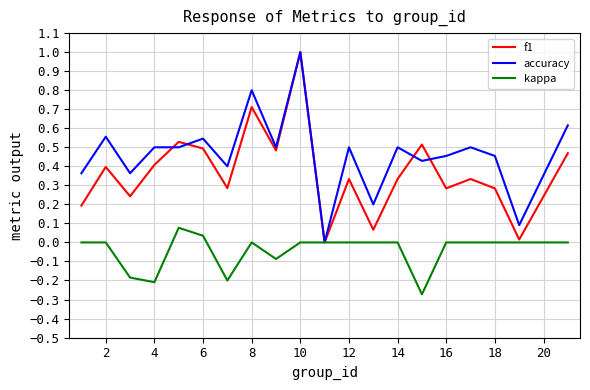

Which series has the largest total across all categories?

accuracy